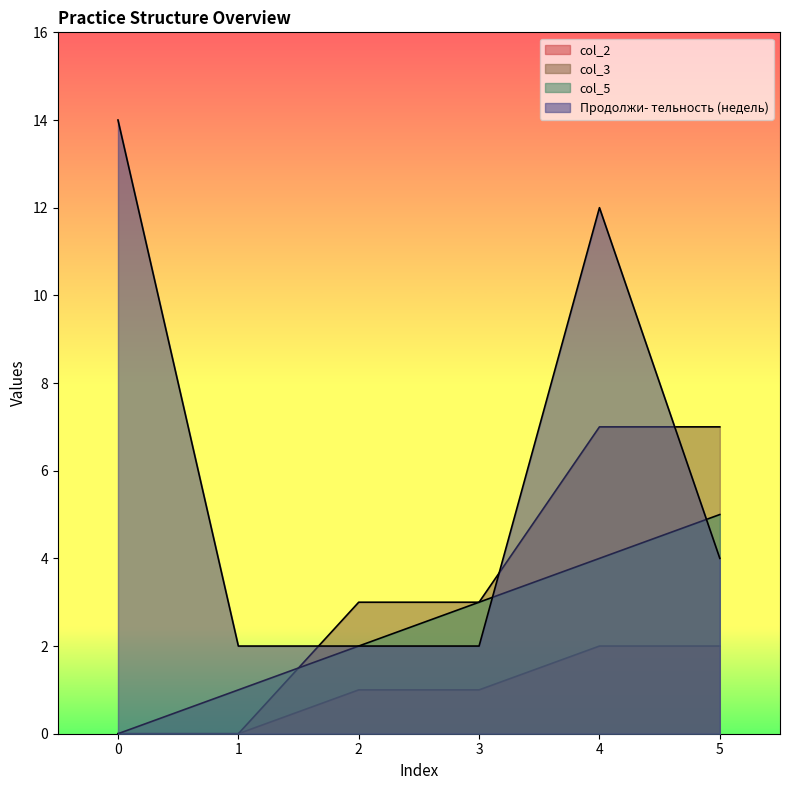

What is the maximum value shown in the chart?

14